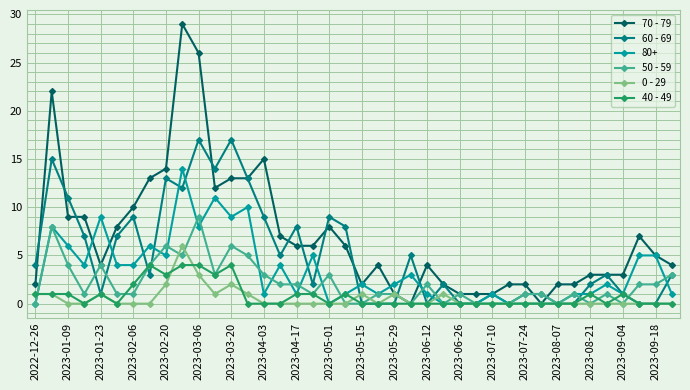

Which series has the widest spread of values?

70 - 79